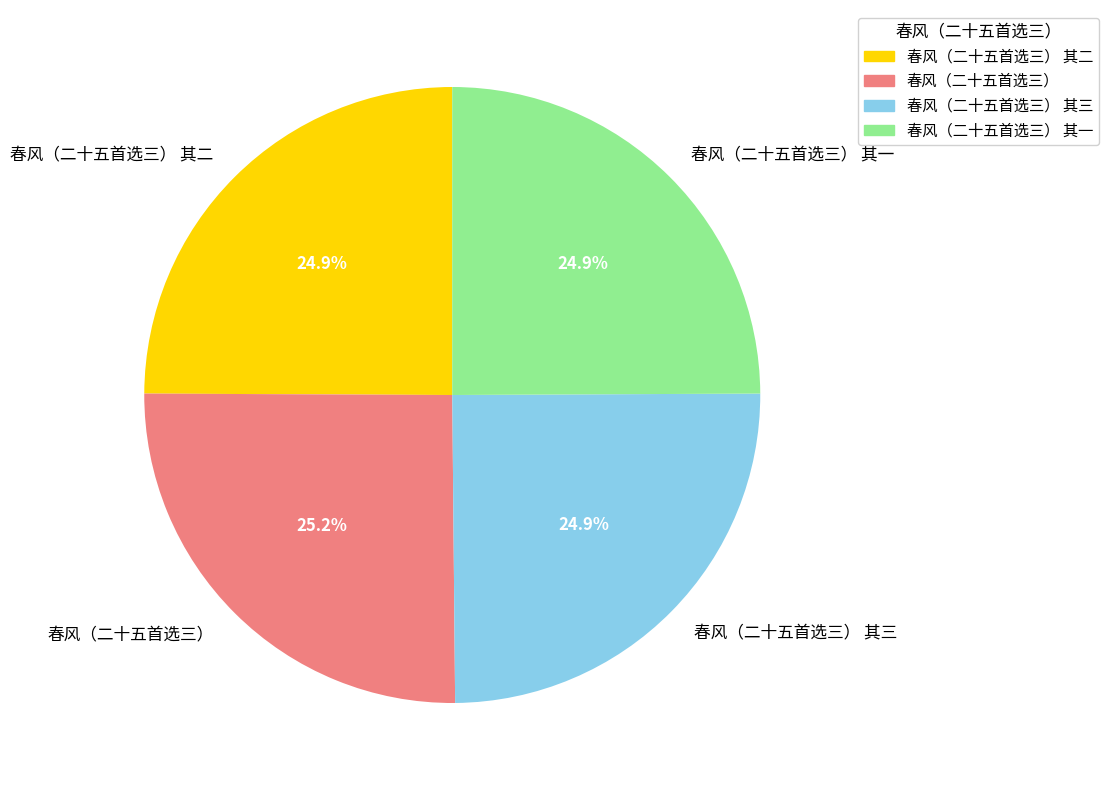

True or false: 春风（二十五首选三） accounts for 32% of the total.

False